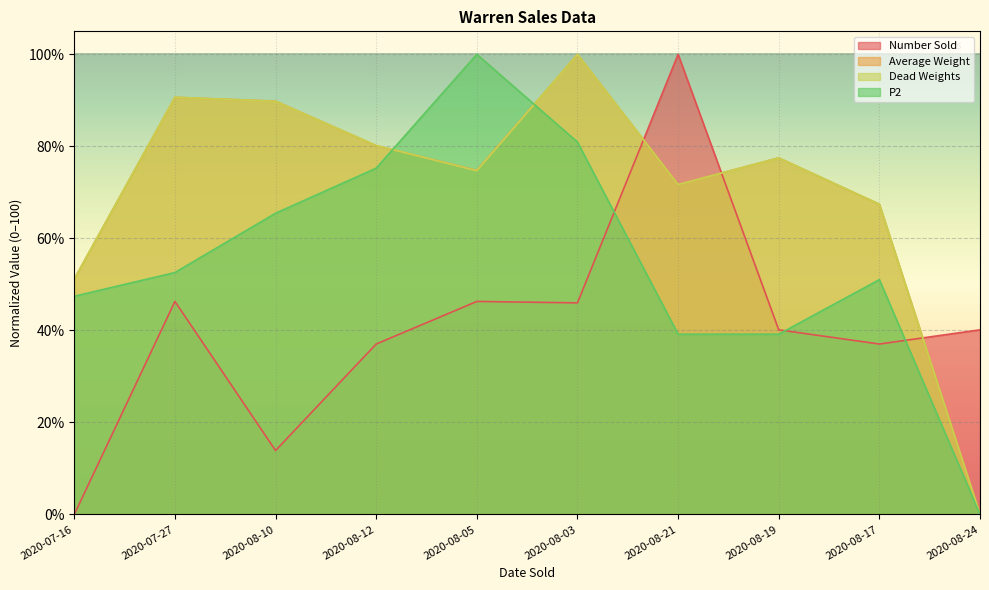

How many interior local peaks does the Dead Weights series have?

3